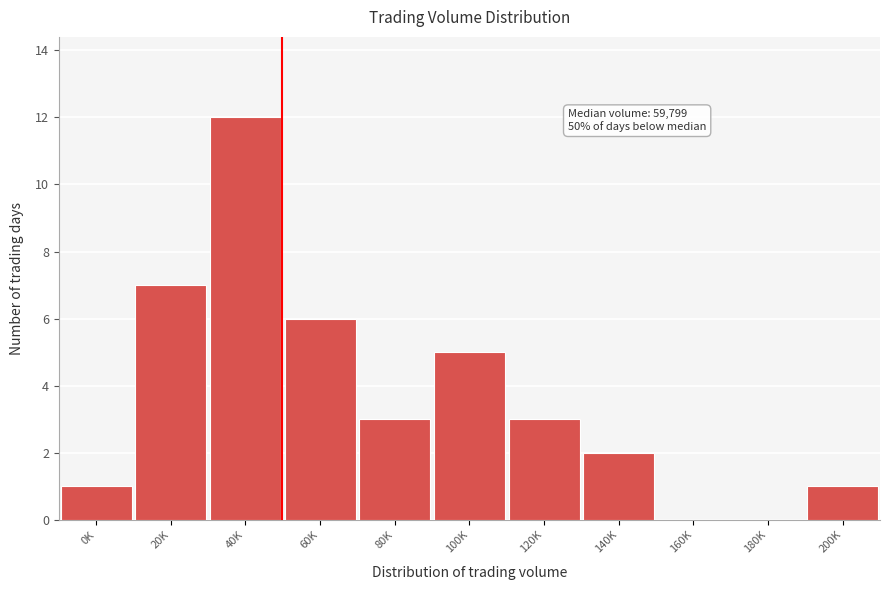

Reading left to right, list all the values displayed in this chart.

0K=1	20K=7	40K=12	60K=6	80K=3	100K=5	120K=3	140K=2	160K=0	180K=0	200K=1